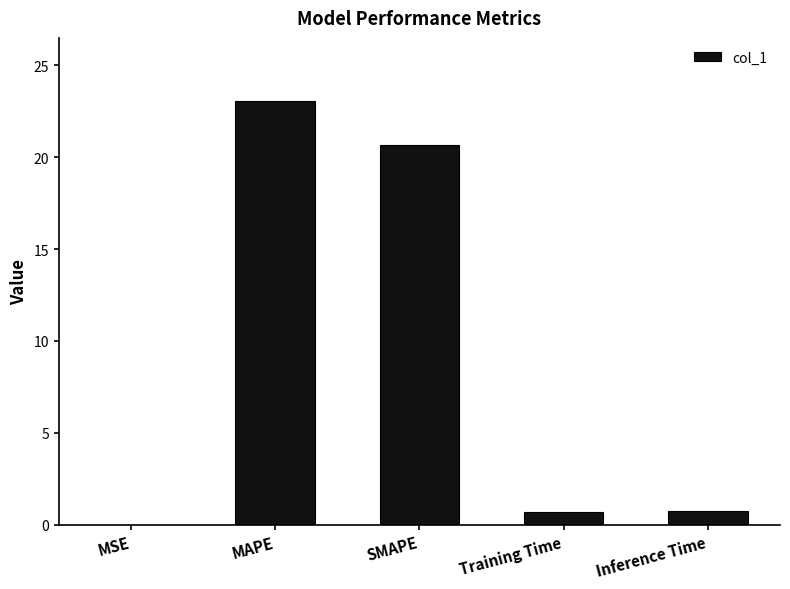

At which category does the chart reach its peak across all series?

MAPE